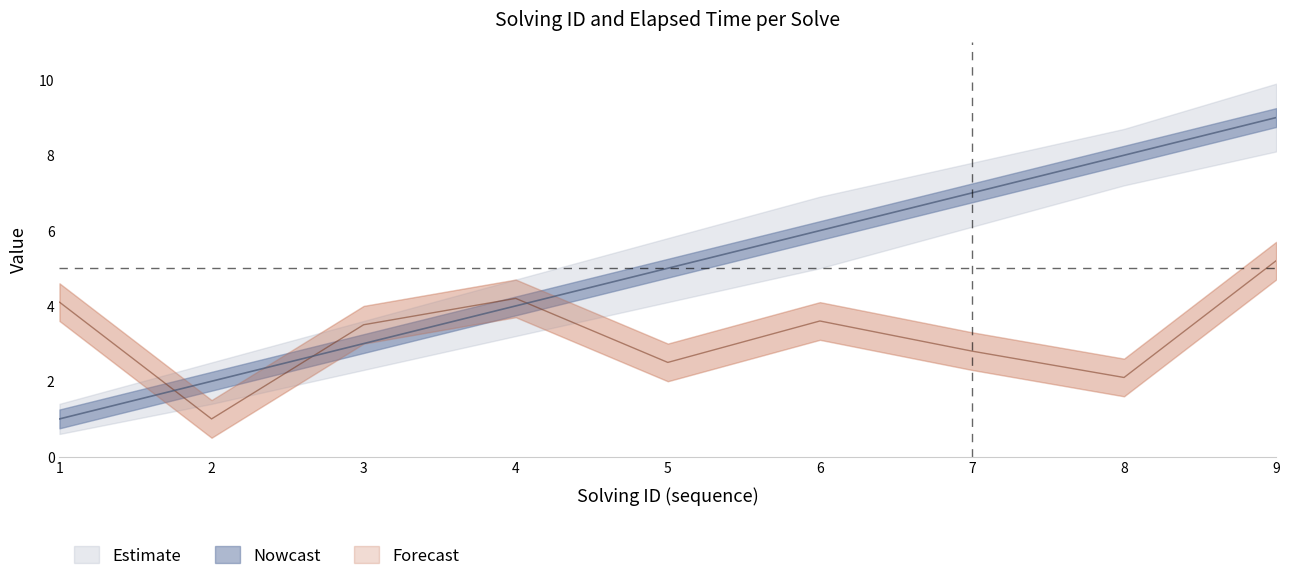

What is the value of the solving_id point at the 3rd from the left?

3.0